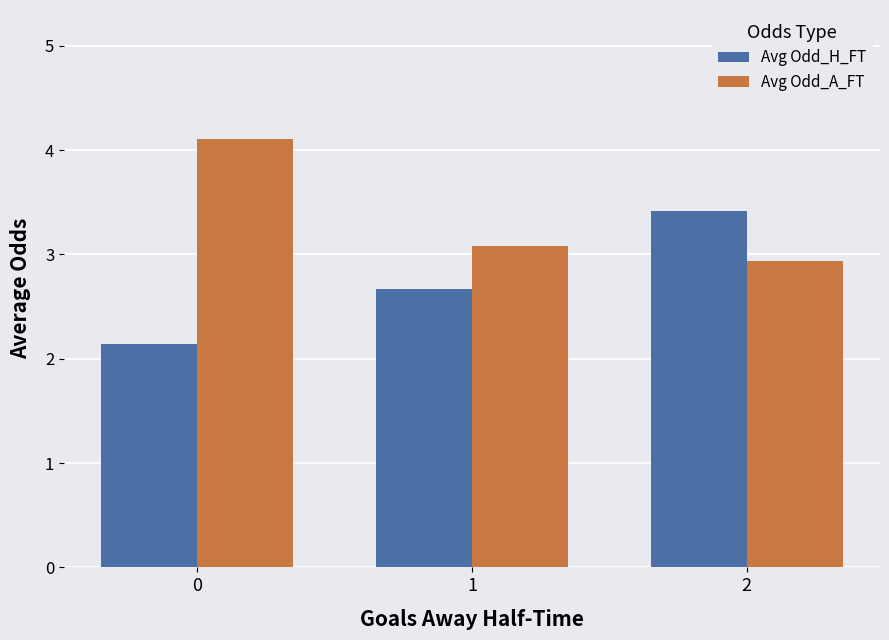

Does the chart contain any negative values?

No